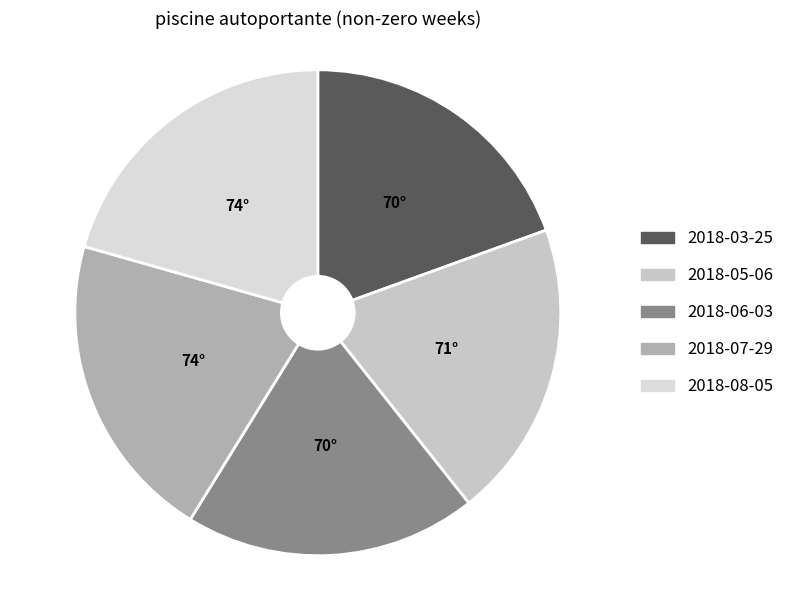

Combined, what portion of the pie is 2018-05-06 and 2018-08-05?

40.4%